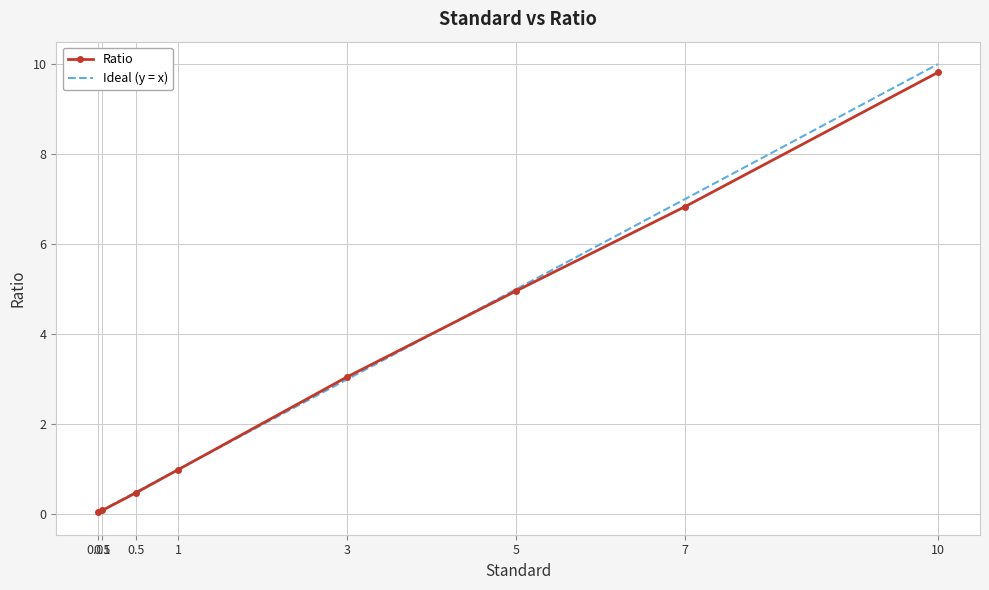

Which category has the highest value in the Ratio series?

10